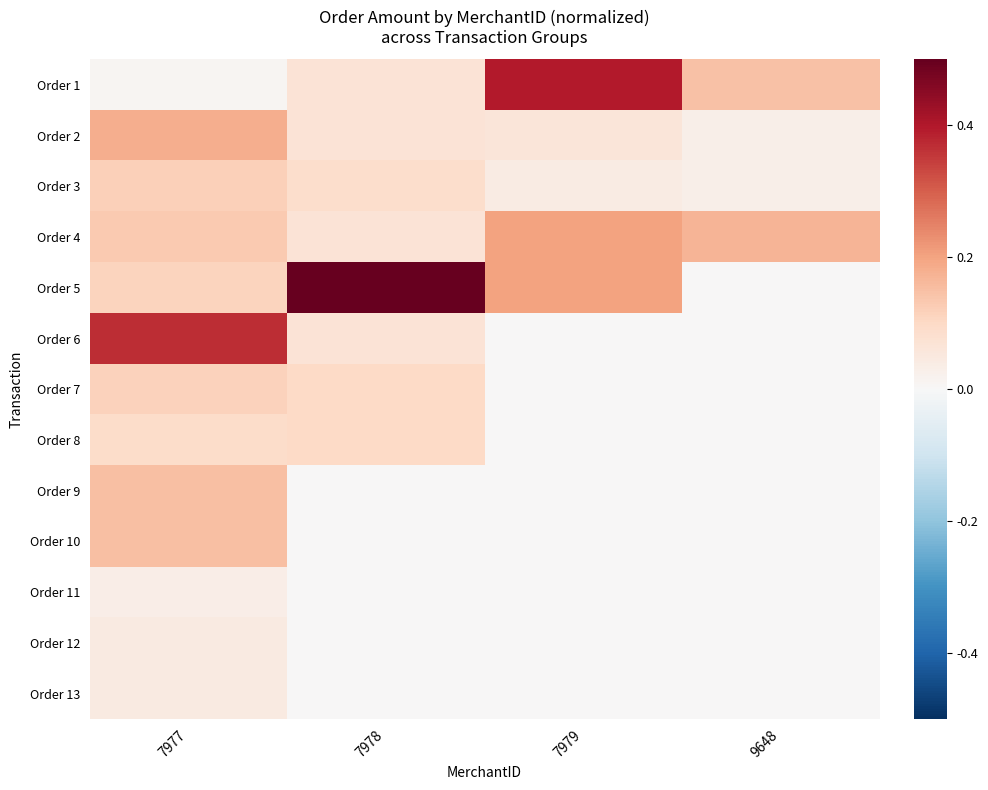

Rank the series at 7979 from lowest to highest value.

Order 6, Order 7, Order 8, Order 9, Order 10, Order 11, Order 12, Order 13, Order 3, Order 2, Order 4, Order 5, Order 1